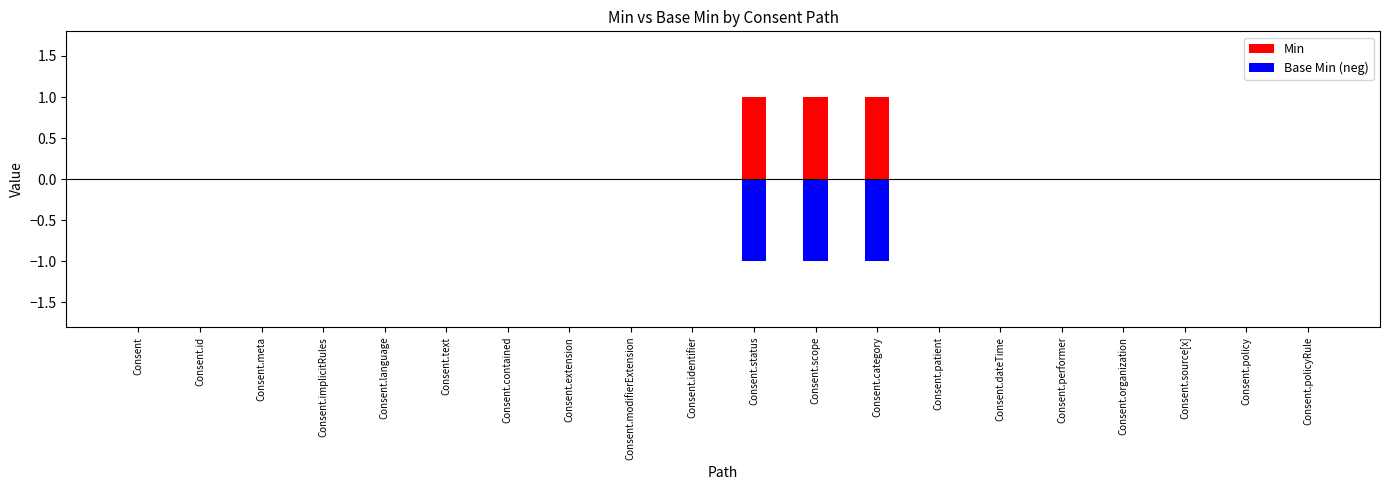

Does the chart contain stacked bars?

No